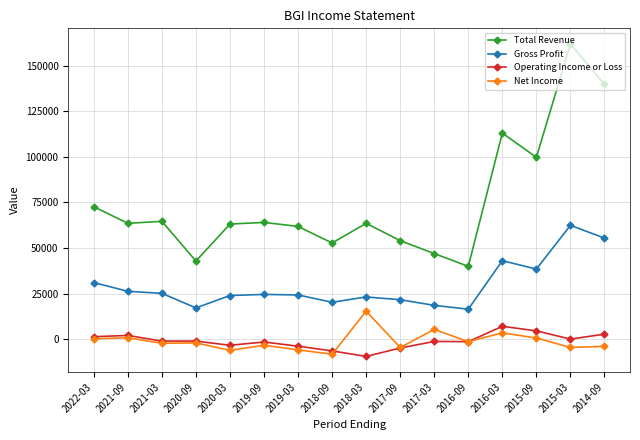

Is the value of Gross Profit at 2021-09 greater than the value of Total Revenue at 2014-09?

No